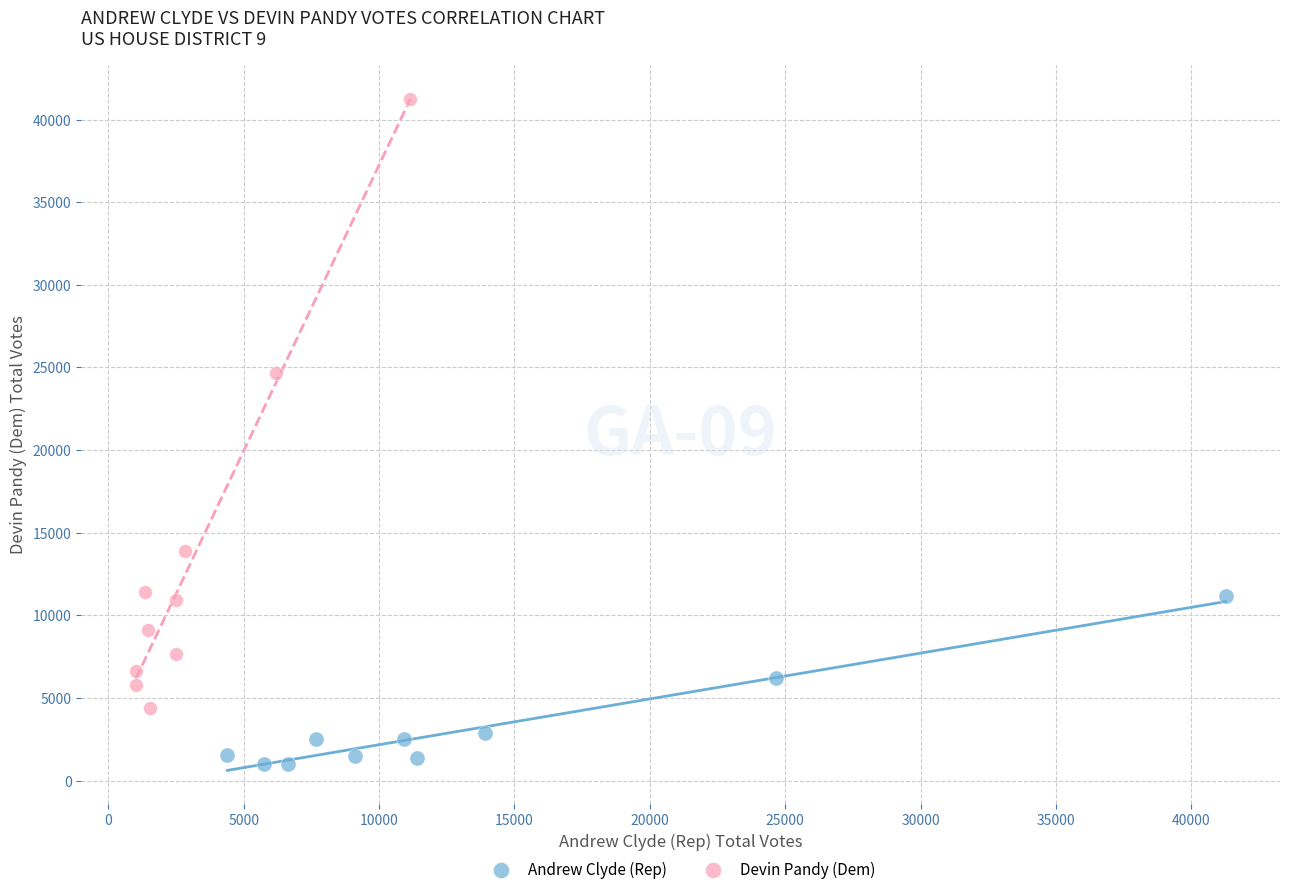

Which series contains the lowest Y value?

Andrew Clyde (Rep)